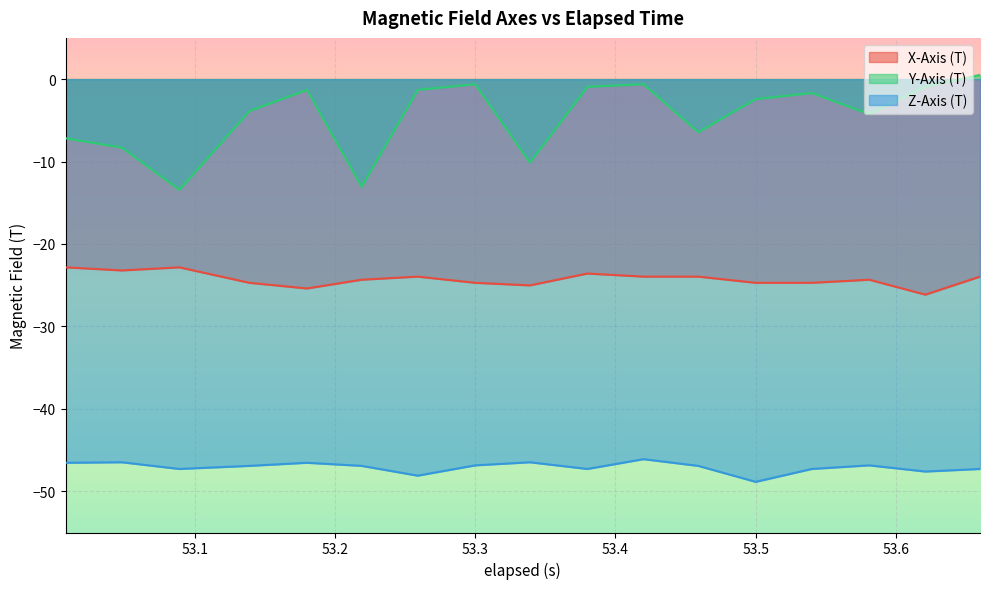

What is the difference between the maximum and minimum values in the X-Axis (T) series?

3.3